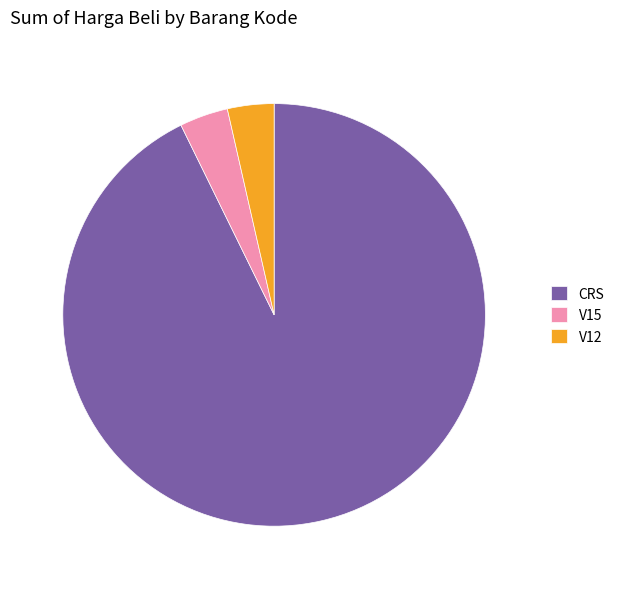

Which has a higher value, CRS or V12?

CRS